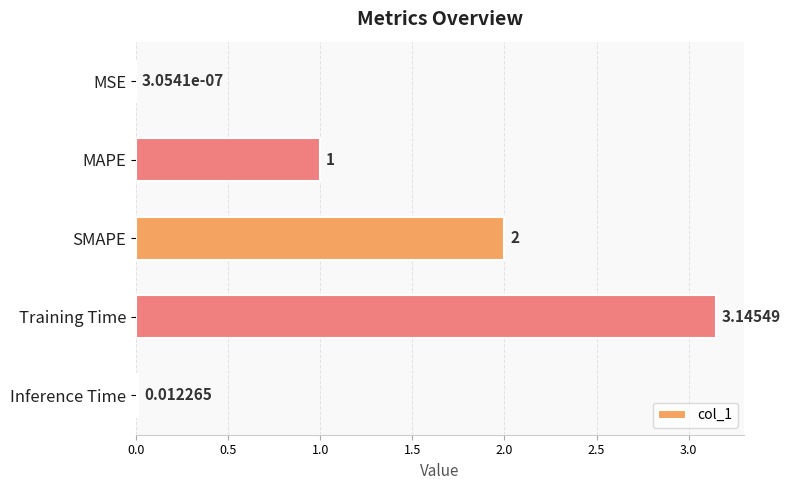

Which category has the highest value across all series?

Training Time